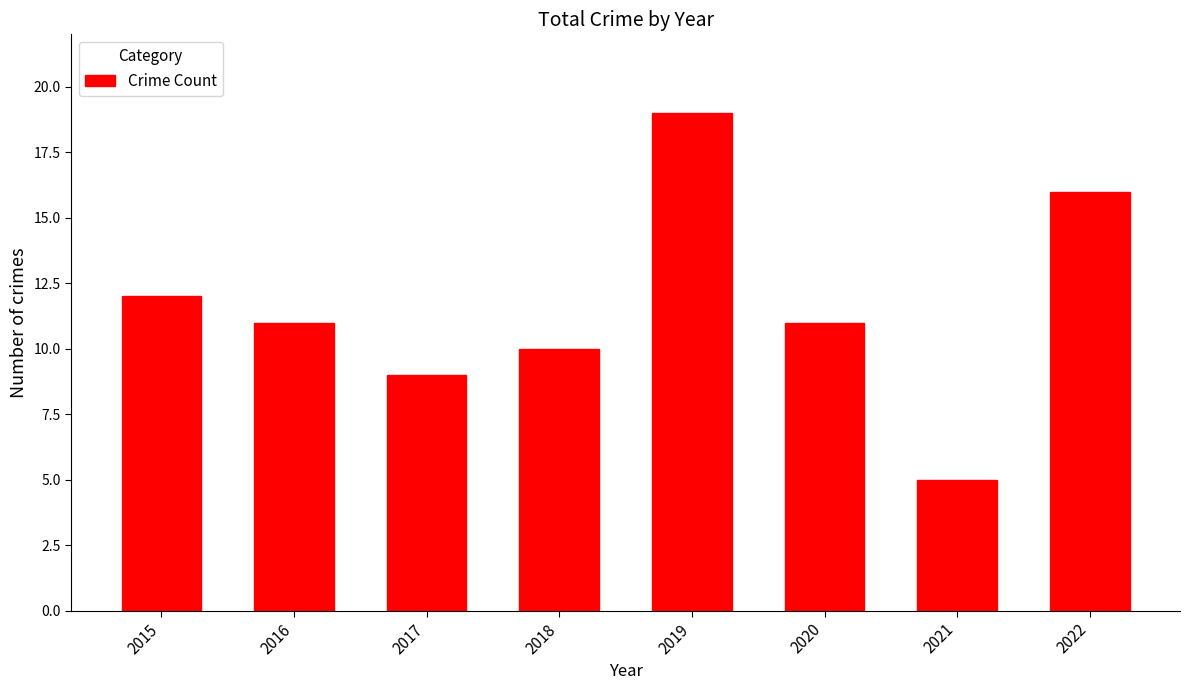

What is the minimum value shown in the chart?

5